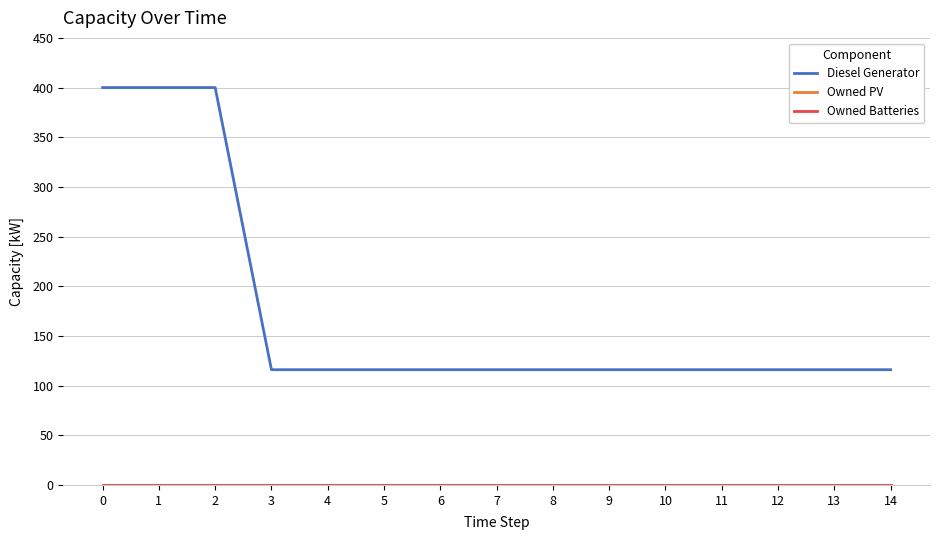

True or false: Owned PV and Diesel Generator intersect in this chart.

False